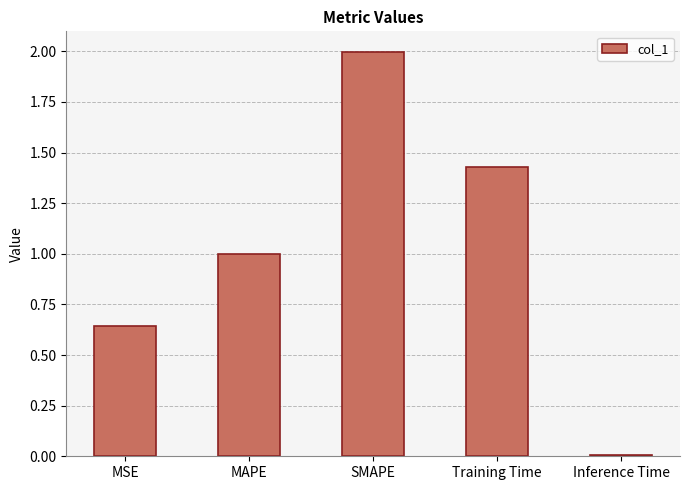

What is the label of the 1st bar from the right?

Inference Time